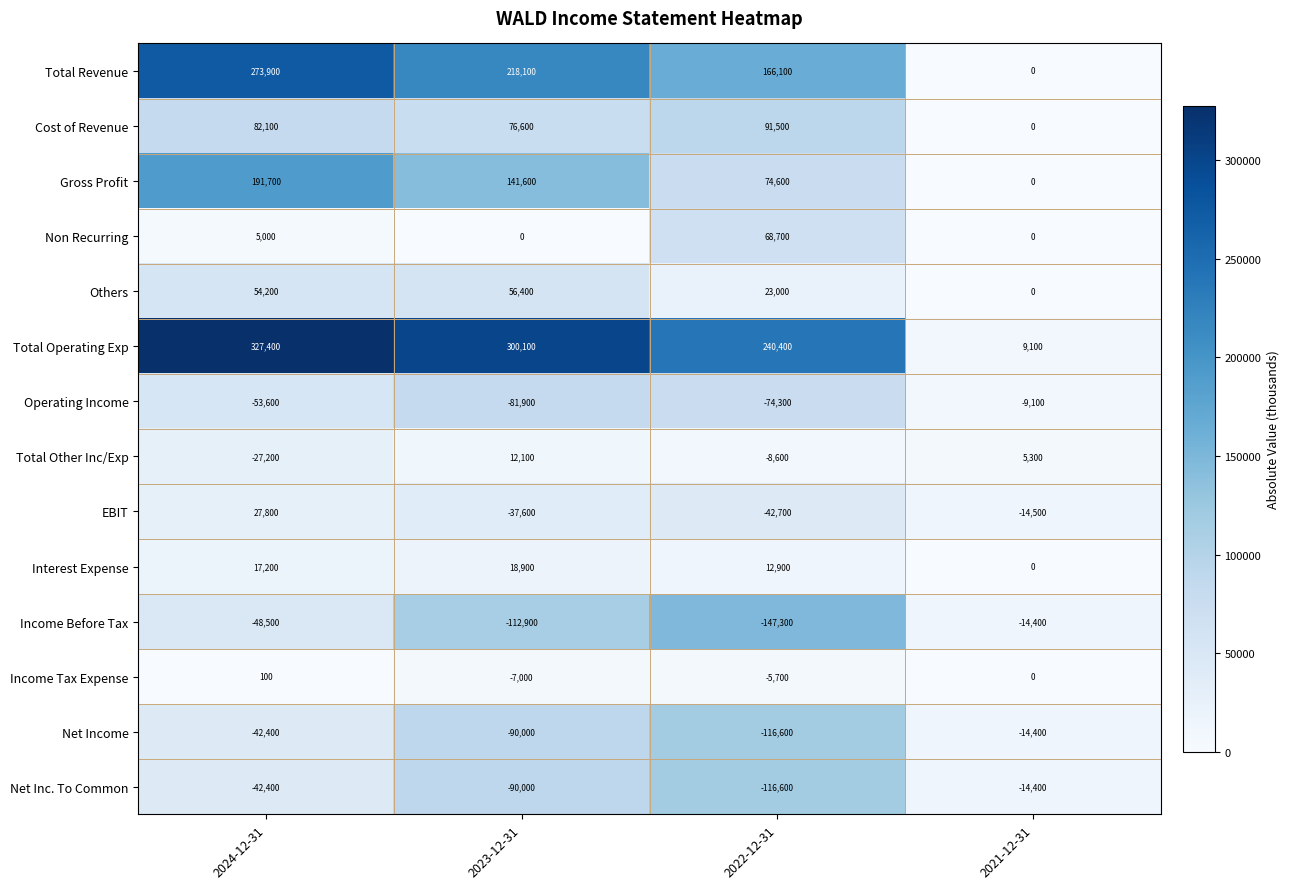

Count the Total Revenue values in the range 166100 to 273900.

3